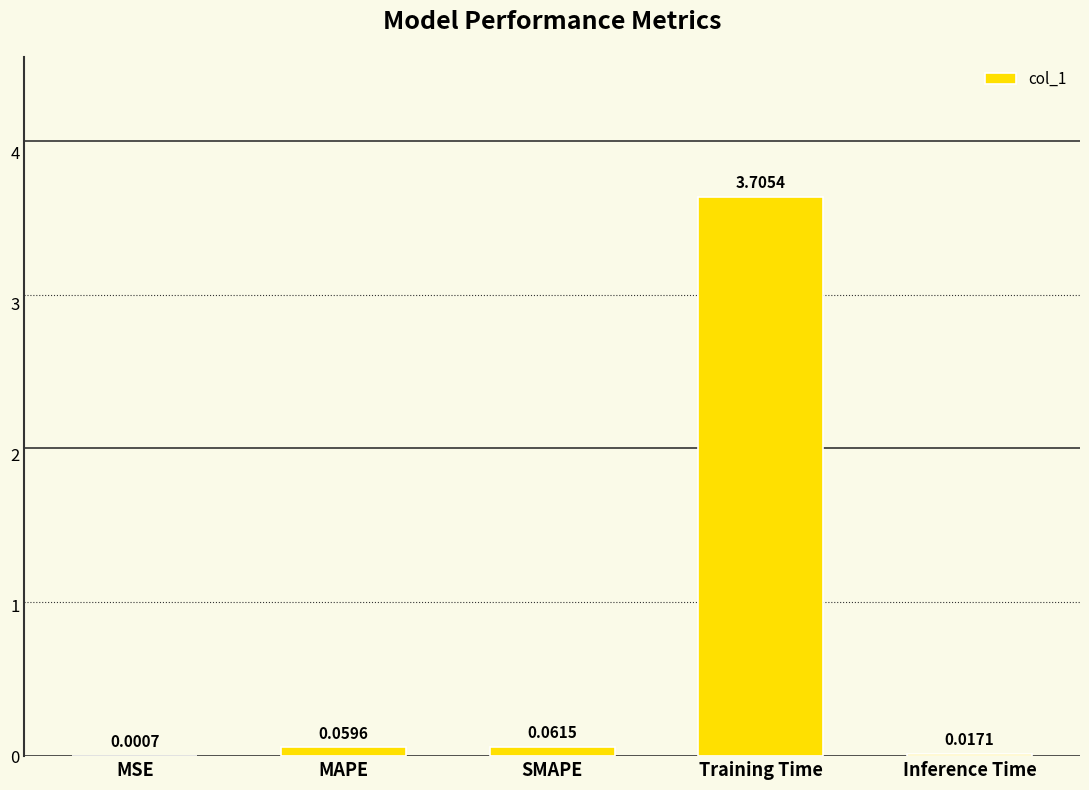

What is the sum of all values?

3.8